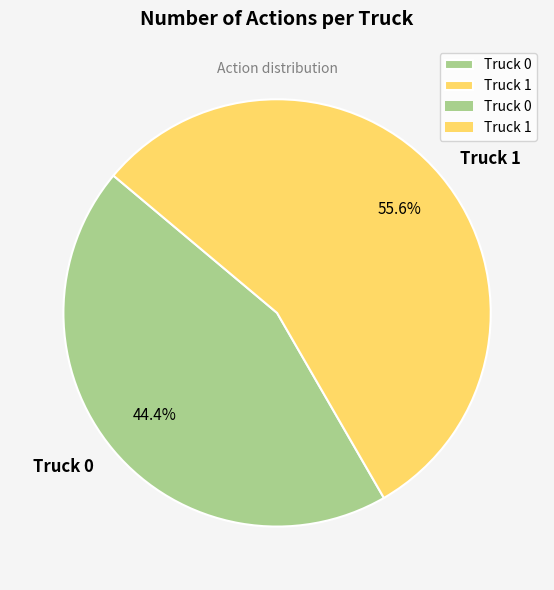

What is the majority slice?

Truck 1